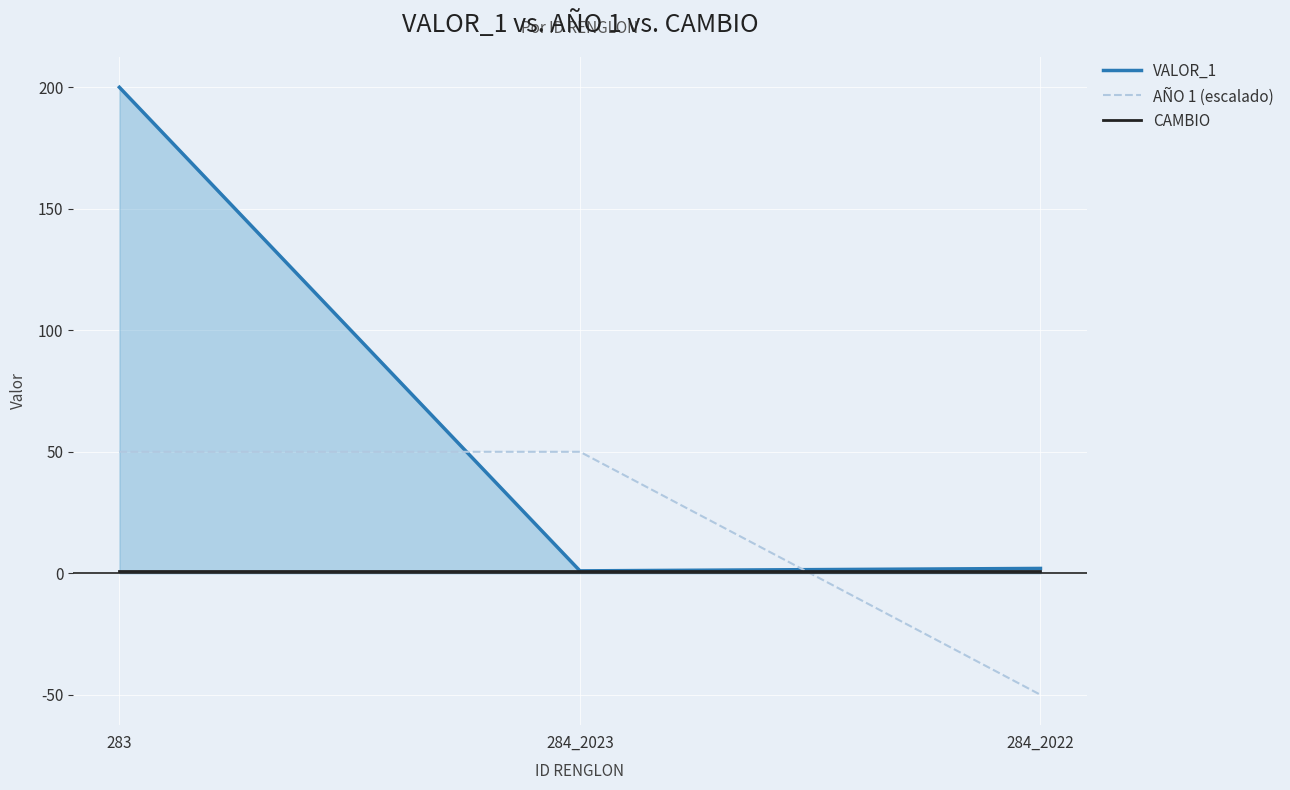

Rank the series by their average value, from highest to lowest.

VALOR_1, AÑO 1 (escalado), CAMBIO